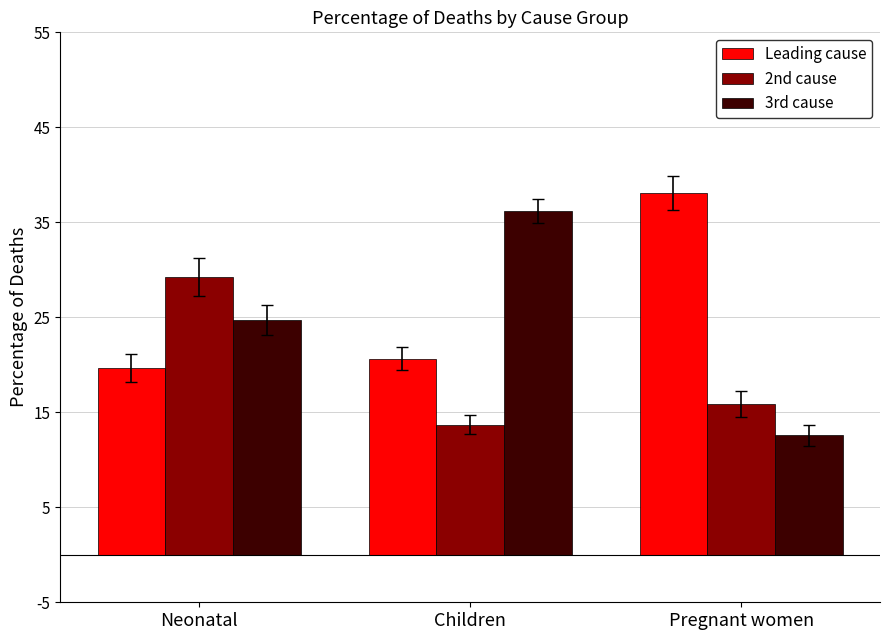

Which series changed the most between Children and Pregnant women?

3rd cause